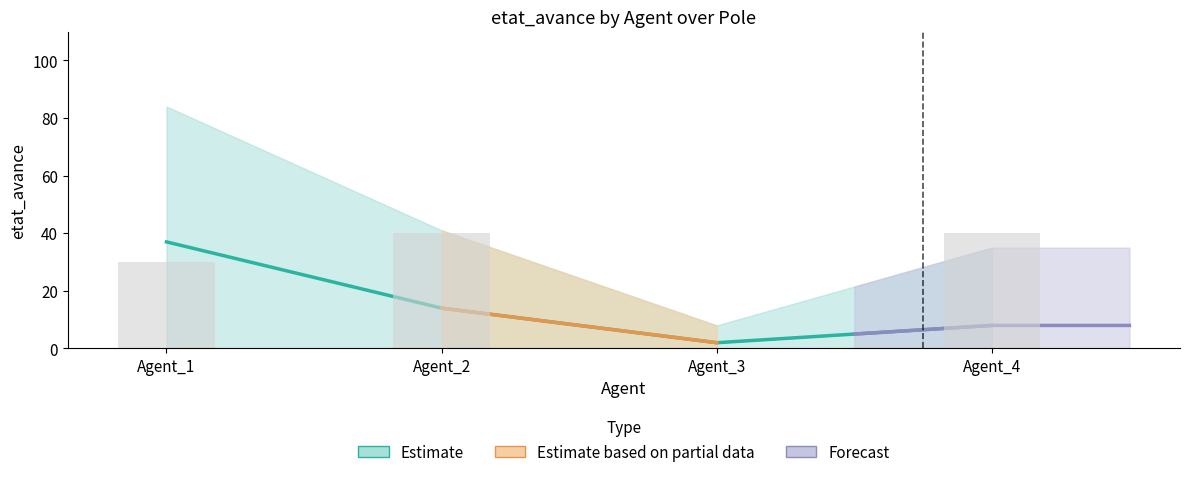

Which category has the lowest value in the Estimate series?

Agent_3